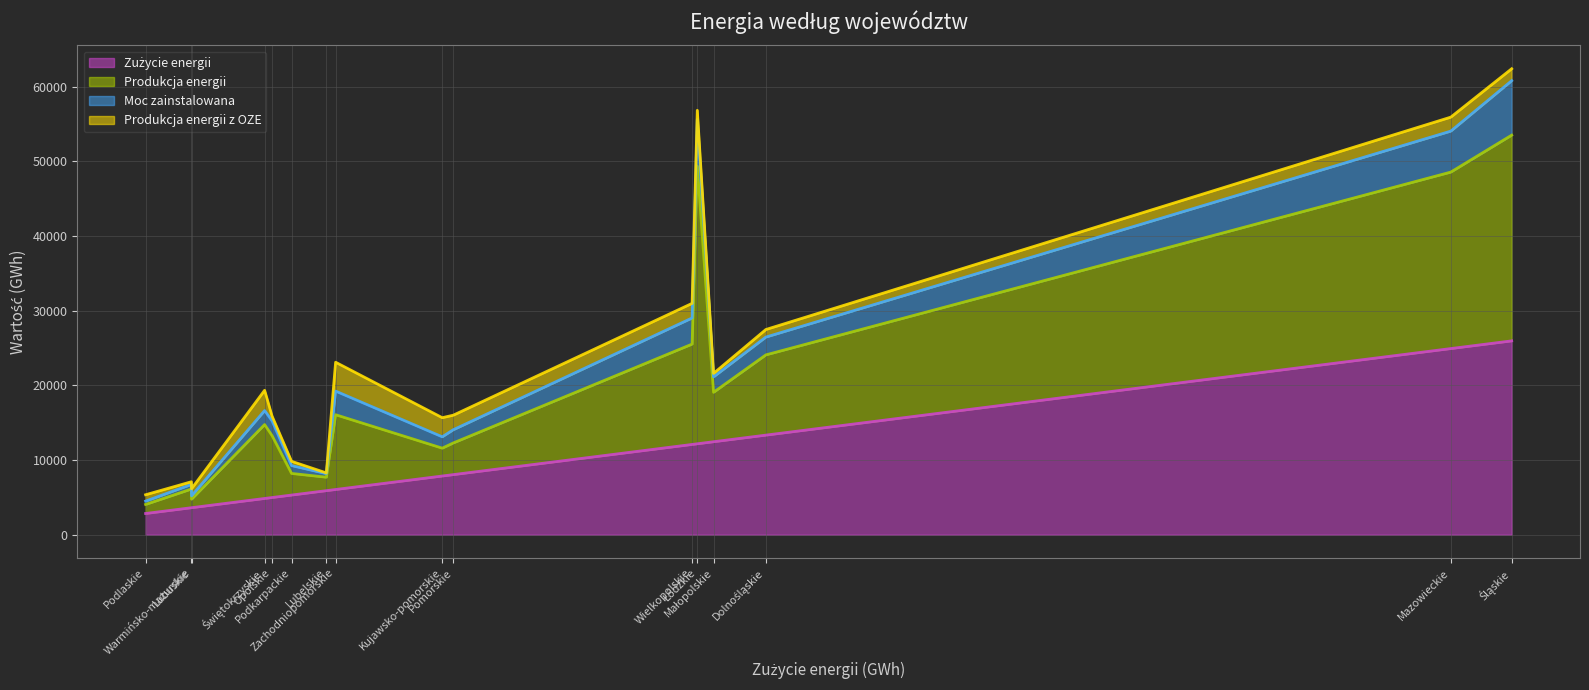

What is the difference between the maximum and minimum values in the Produkcja energii series?

36066.8